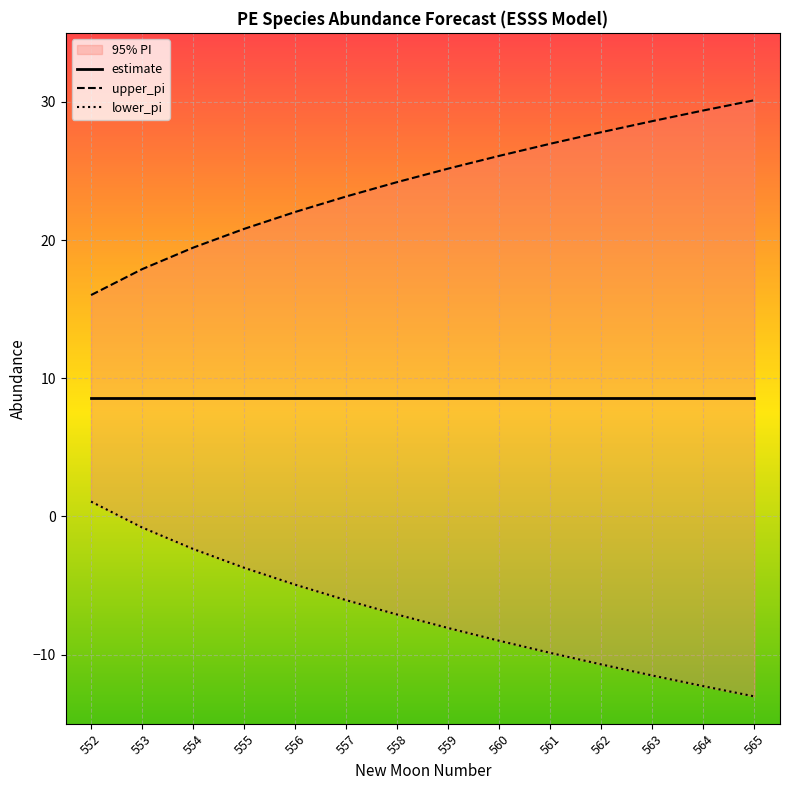

True or false: estimate and upper_pi cross at least once.

False